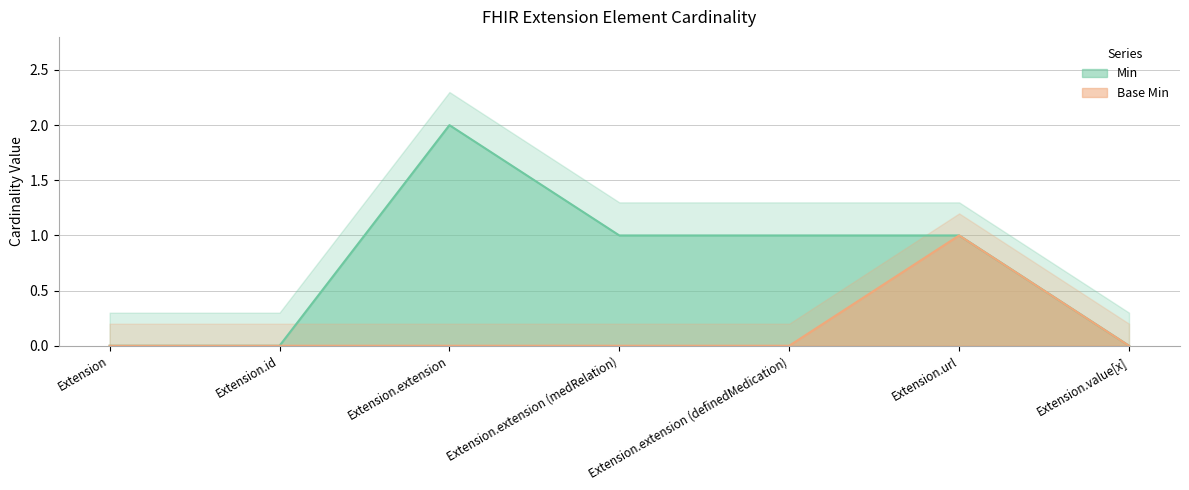

How many values in Min are above zero?

4